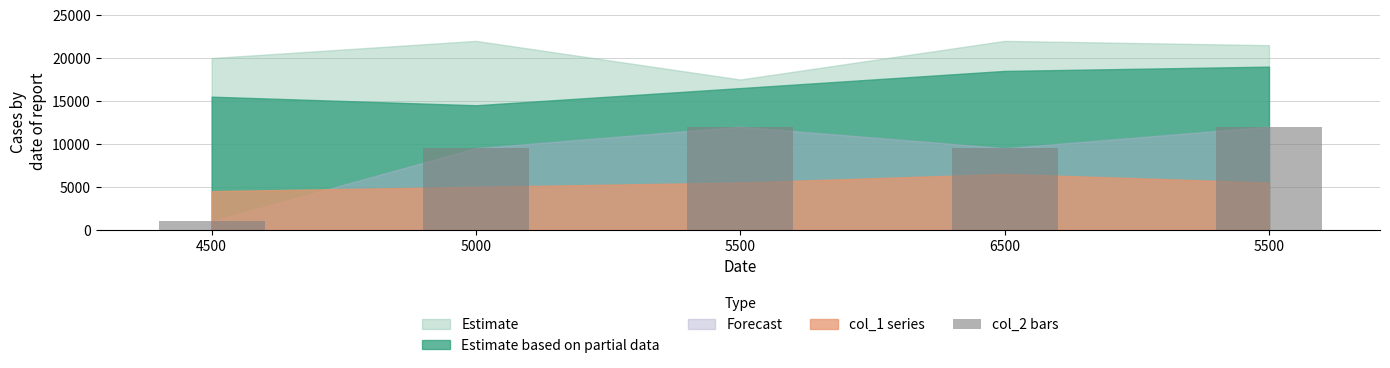

How many values are below 9500?

1